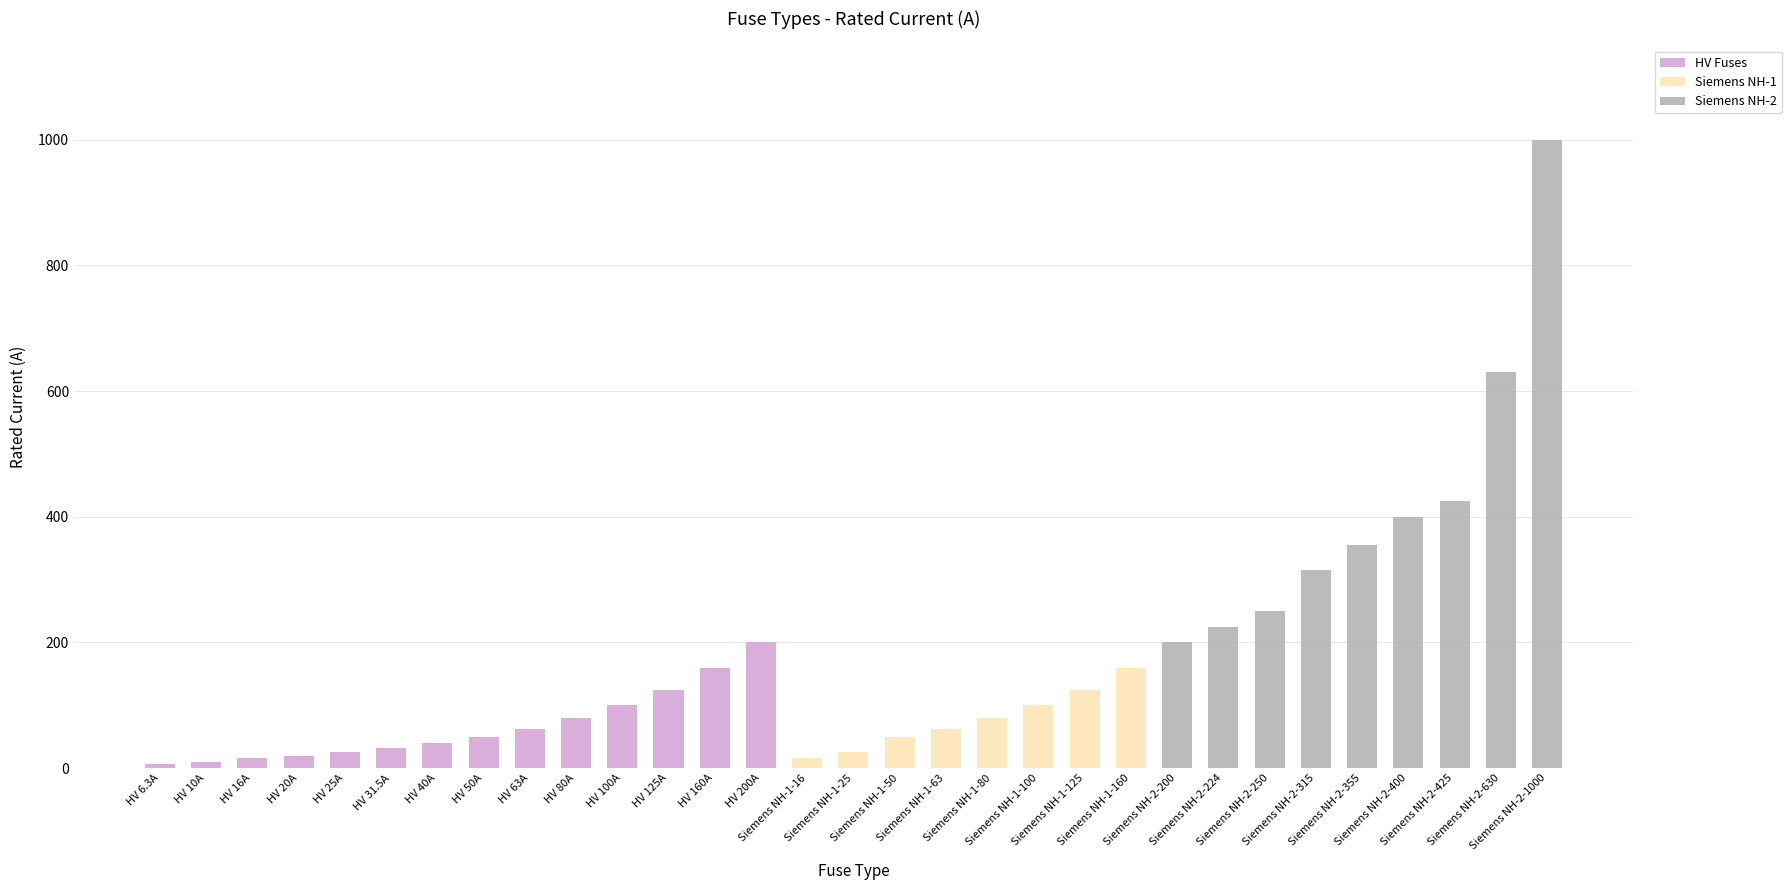

What is the highest value of the HV Fuses series?

200.0